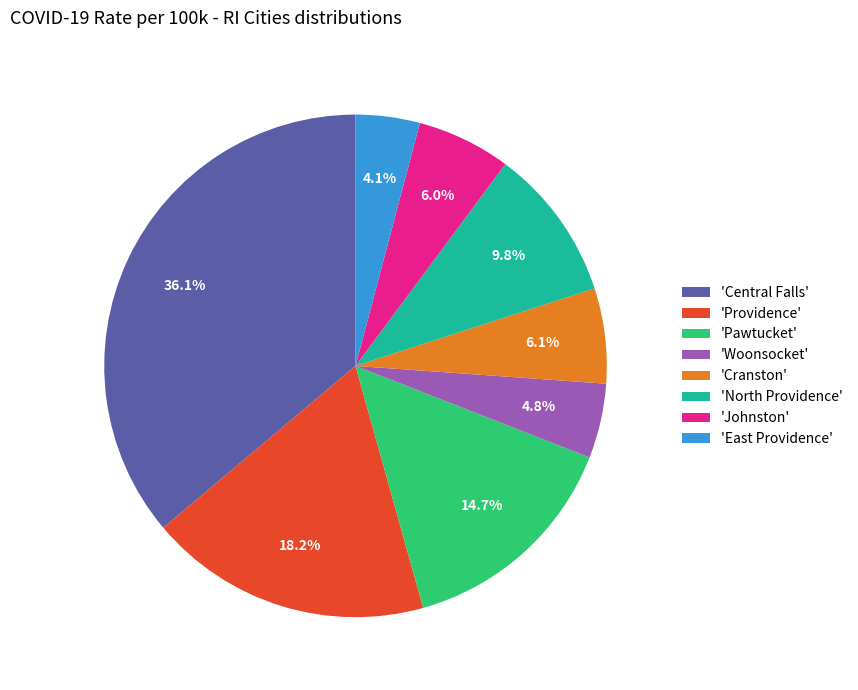

Which has a higher value, 'Providence' or 'East Providence'?

'Providence'